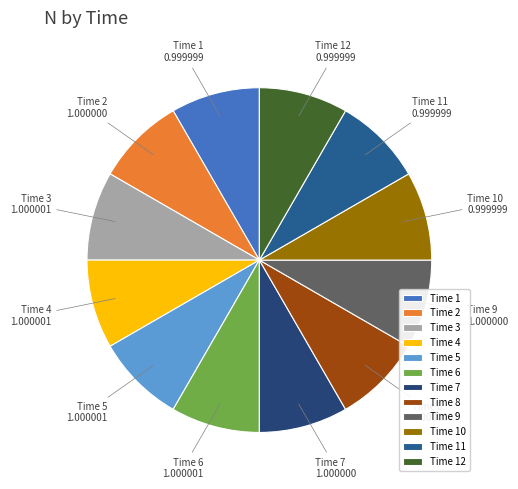

The Time 8 slice represents 8% of the pie. True or false?

True